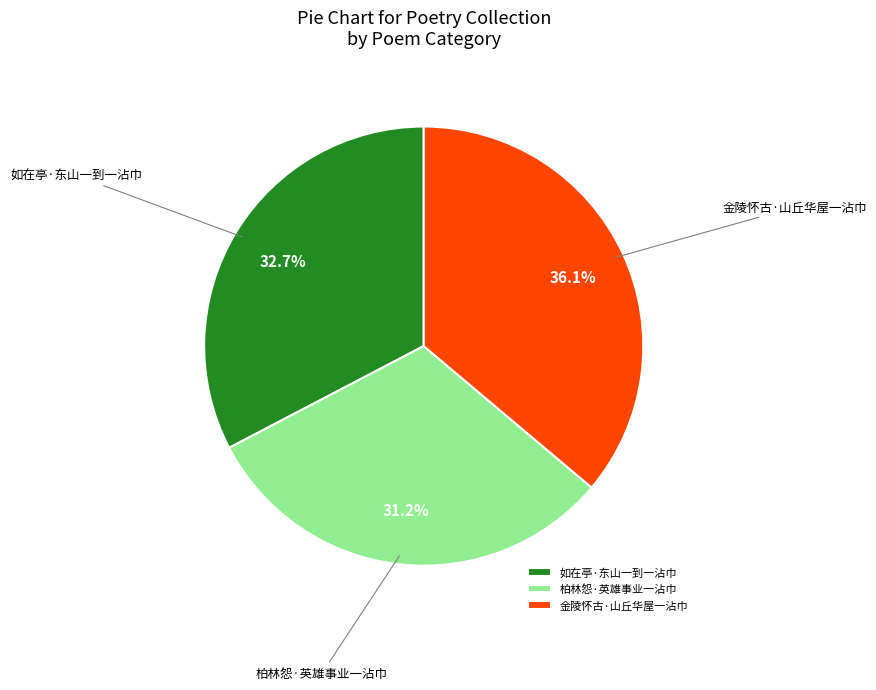

How many slices are in this pie chart?

3